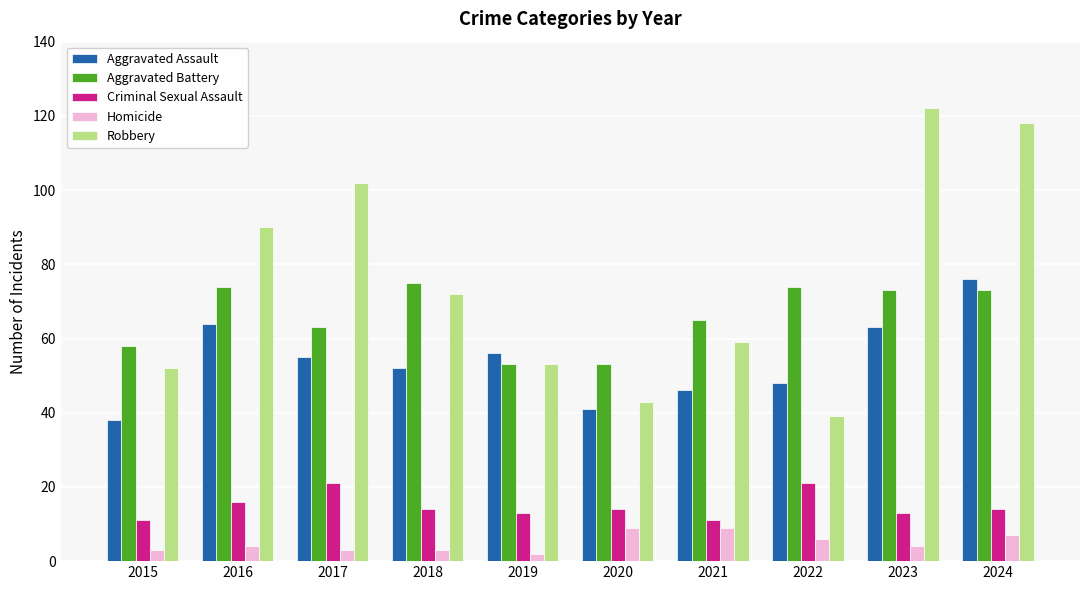

How many bars are there in total?

50